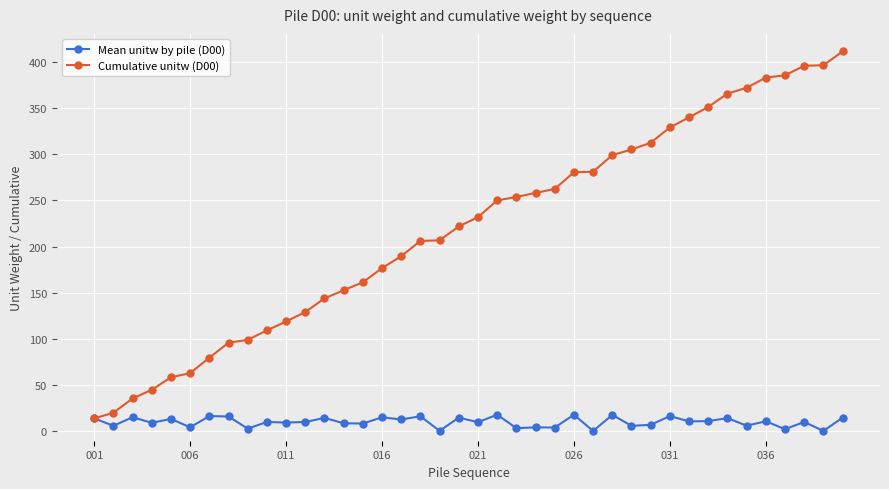

Which series has the largest total across all categories?

Cumulative unitw (D00)